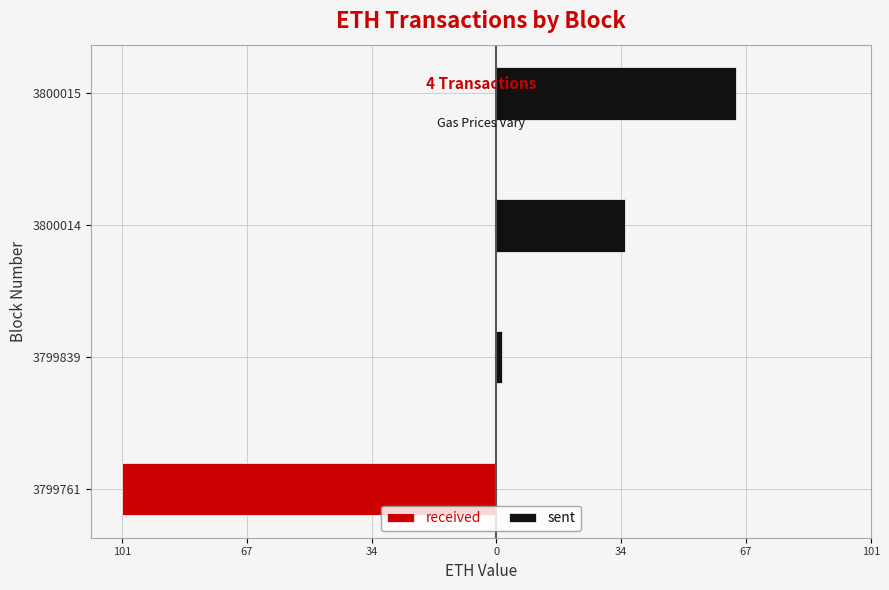

Rank the series at 3800014 from highest to lowest value.

sent, received